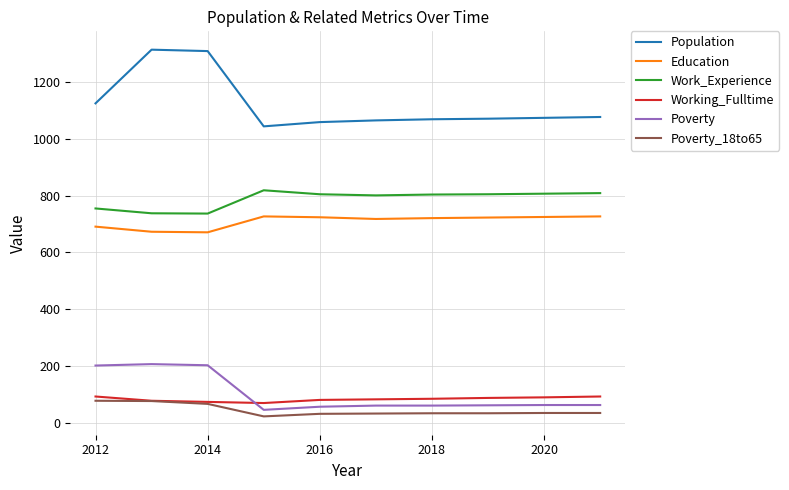

What is the minimum value for Poverty?

46